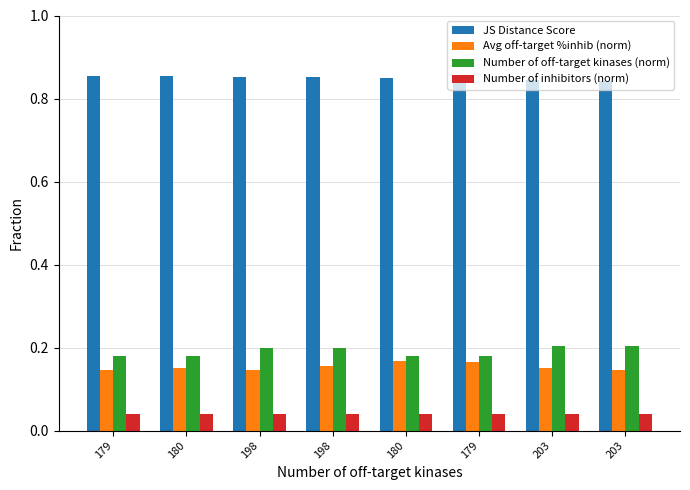

How many groups of bars are there?

8